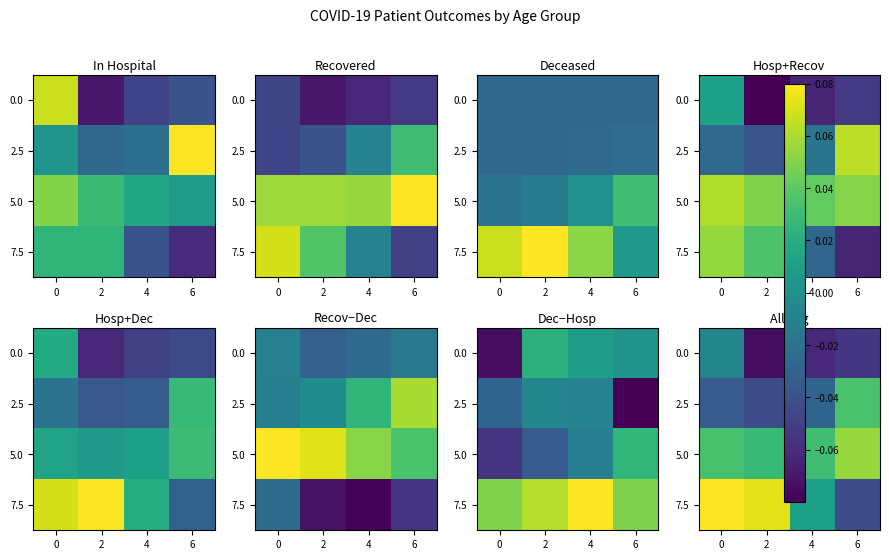

Read the 0.0 value at 6.

-0.1